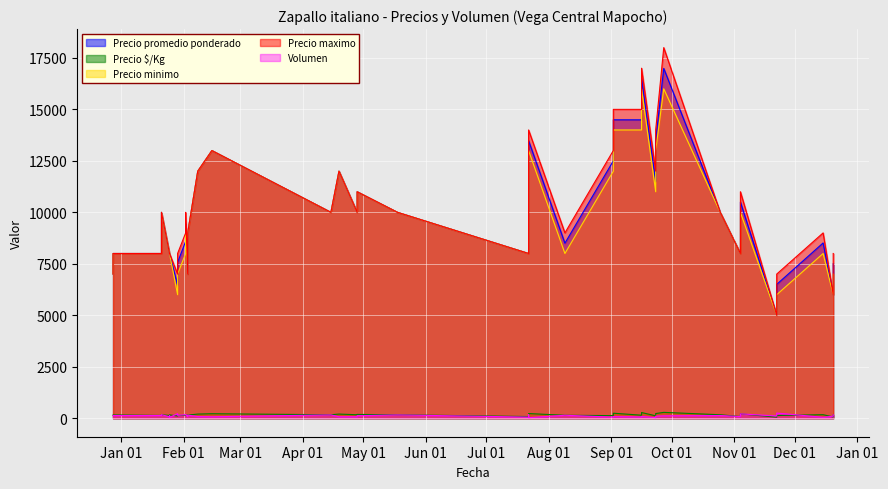

How many interior local valleys does the Precio $/Kg series have?

11